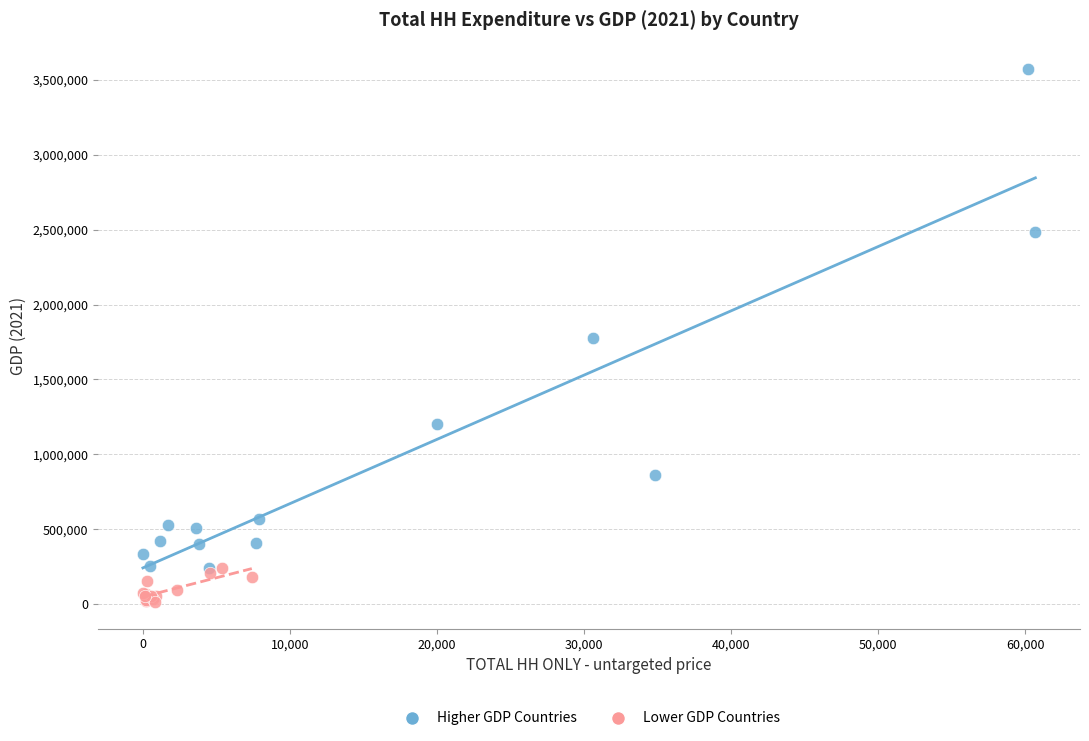

Which series reaches the maximum Y coordinate?

Higher GDP Countries